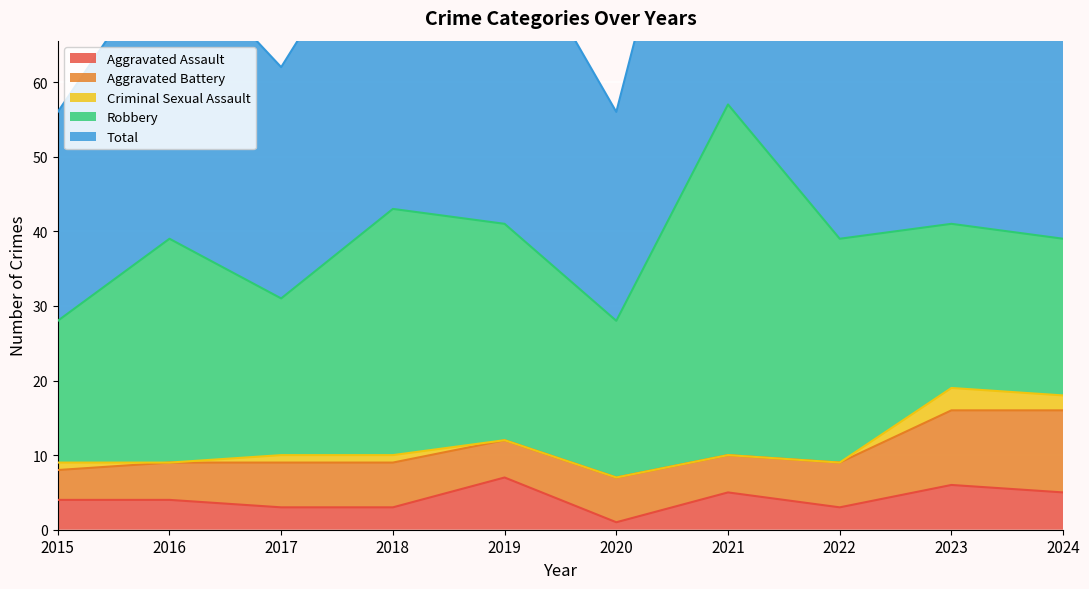

How many data points in Robbery are less than 29?

5